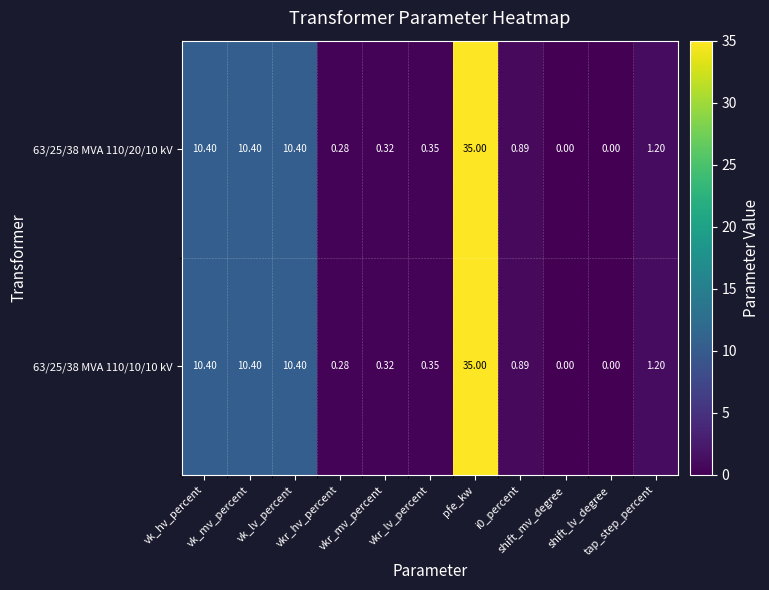

How many series are shown in this chart?

2